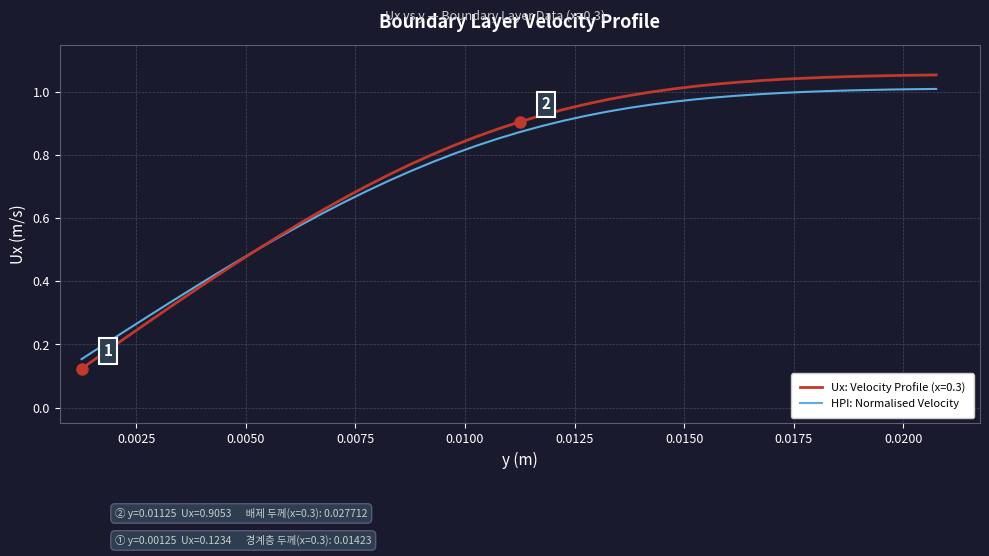

Does the chart display data point markers on the line(s)?

No